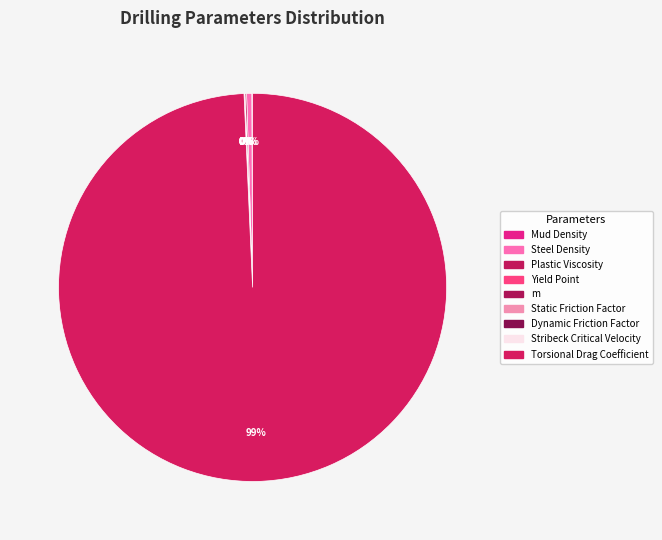

True or false: Yield Point accounts for 1% of the total.

False